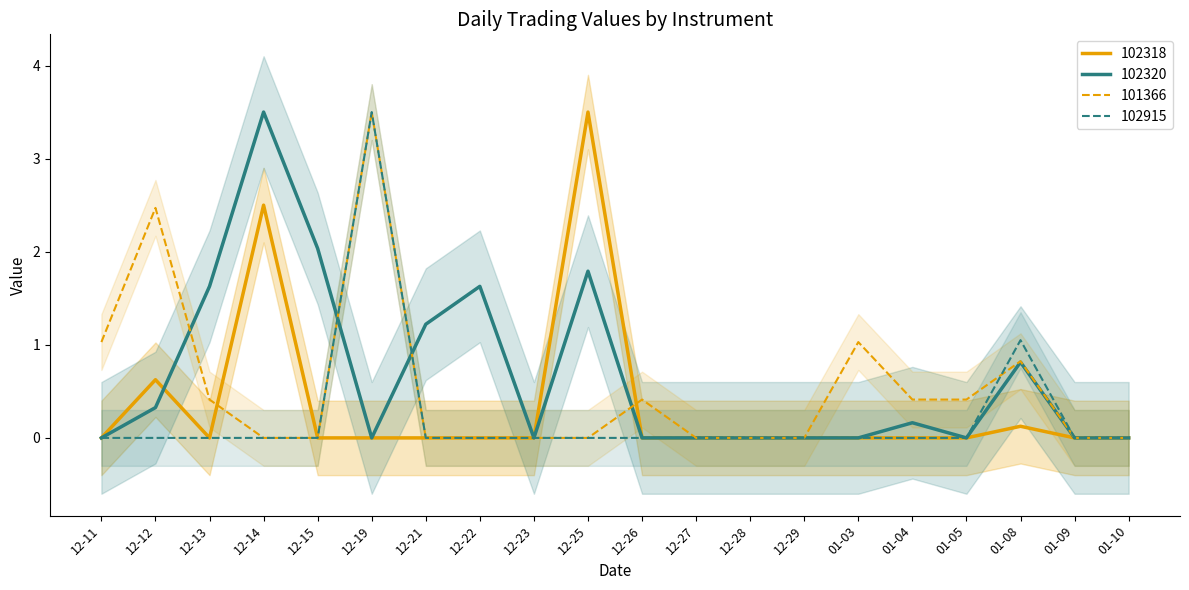

List the series in order of their peak value, lowest first.

102318, 101366, 102915, 102320